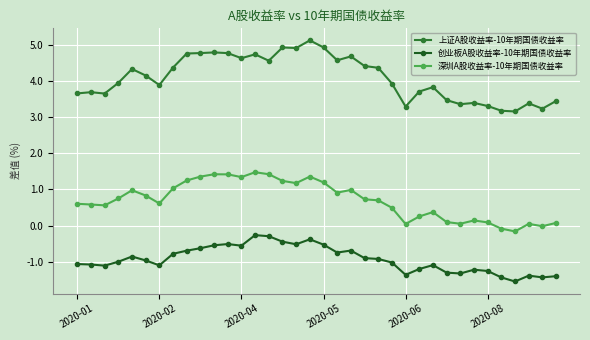

True or false: 创业板A股收益率-10年期国债收益率 has more than 1 interior local peaks.

True